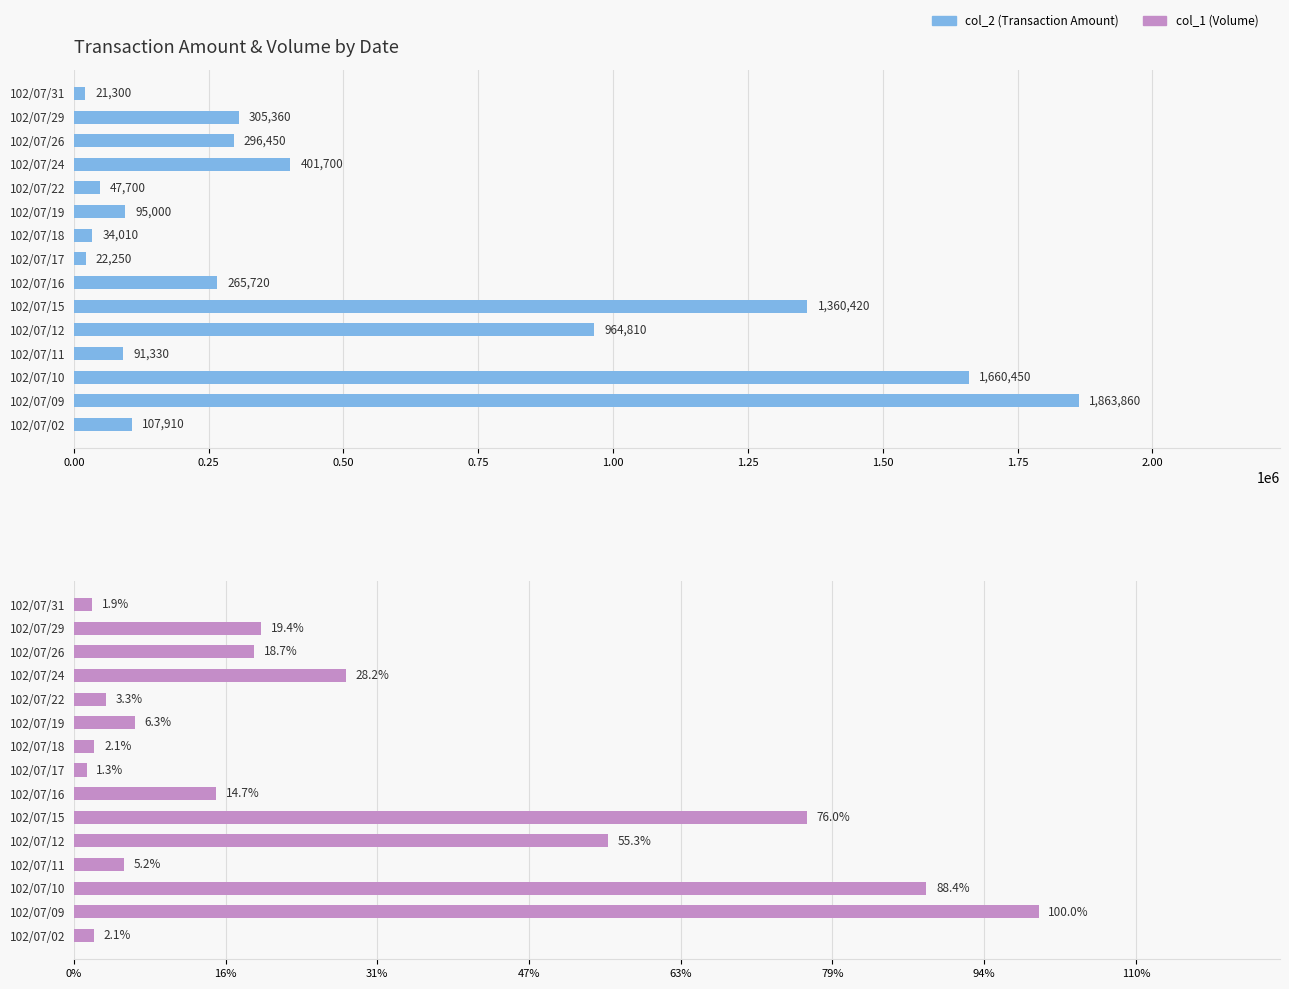

List the series in order of their peak value, highest first.

col_2 (Transaction Amount), col_1 (Volume)